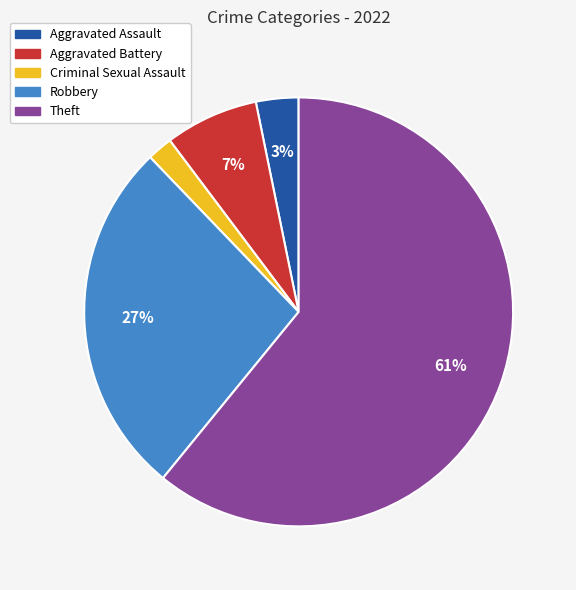

What is the smallest slice in the pie chart?

Criminal Sexual Assault